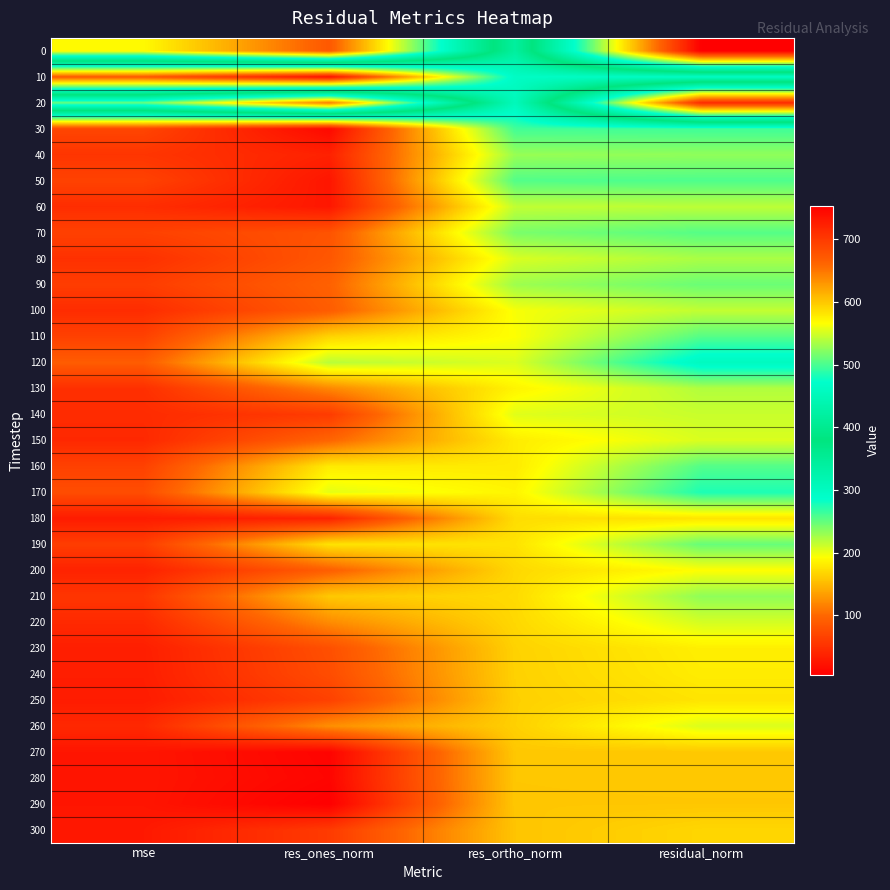

Which category has the lowest value across all series?

res_ones_norm